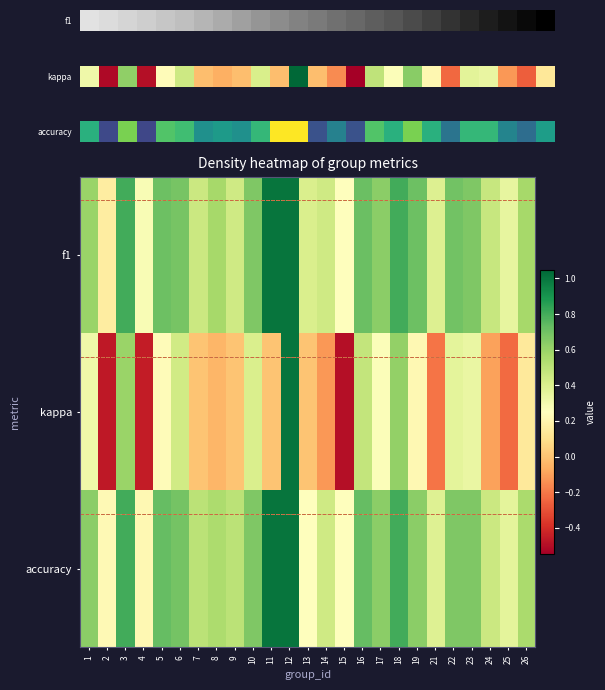

Rank the series by their maximum value, from lowest to highest.

f1, kappa, accuracy